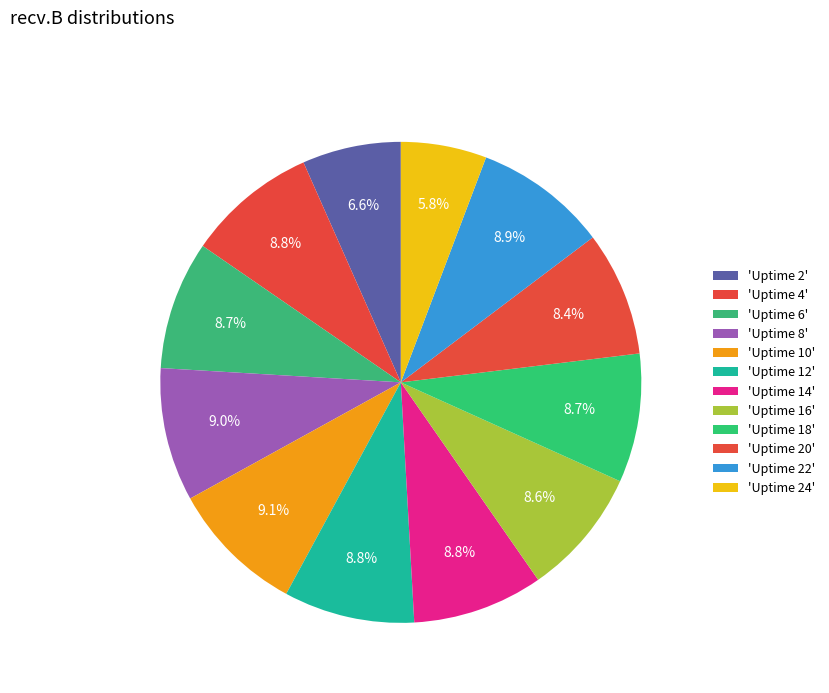

Which category has the biggest portion of the pie?

Uptime 10